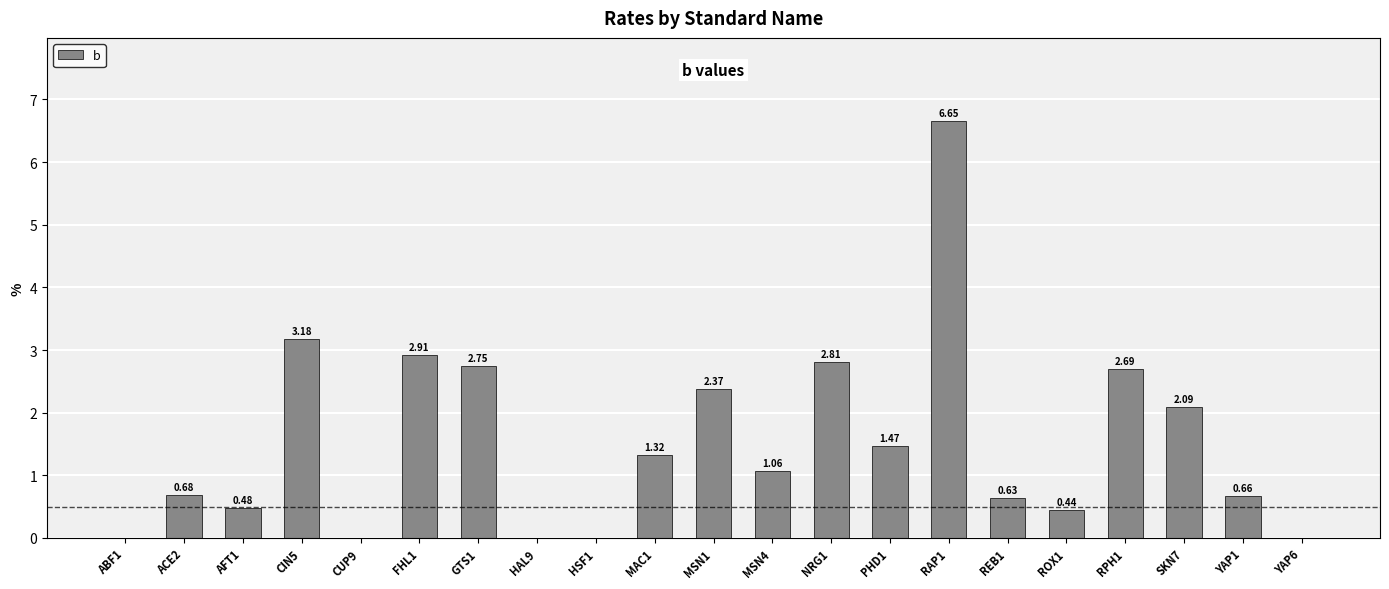

What is the sum of all values?

32.2